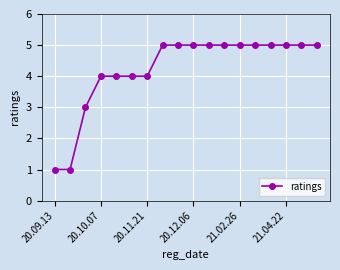

What is the difference between the second highest and second lowest values?

4